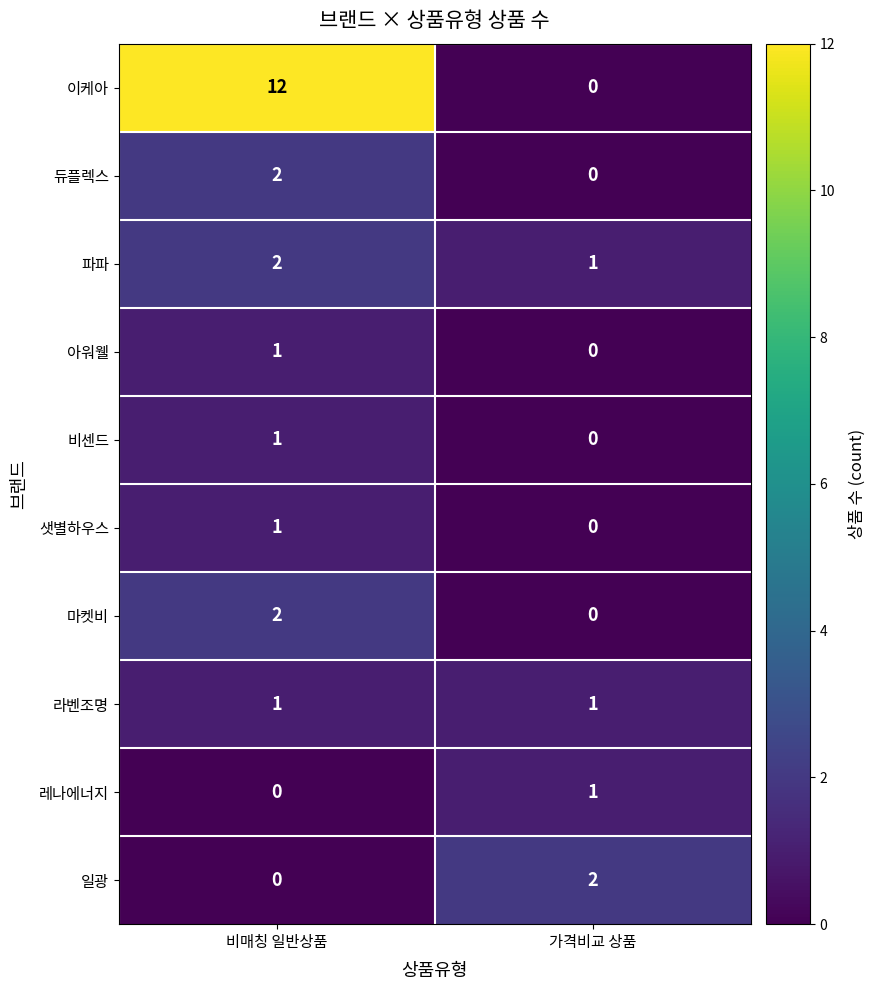

At which category does the chart reach its peak across all series?

비매칭 일반상품